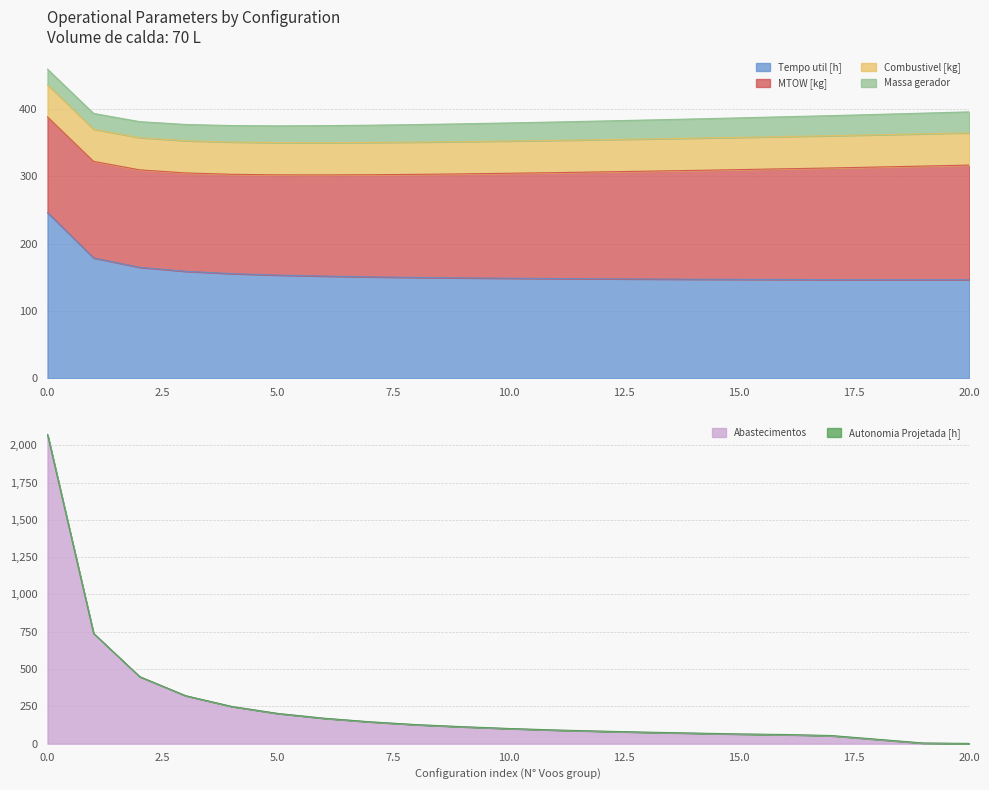

What is the highest value of the Tempo util [h] series?

246.1